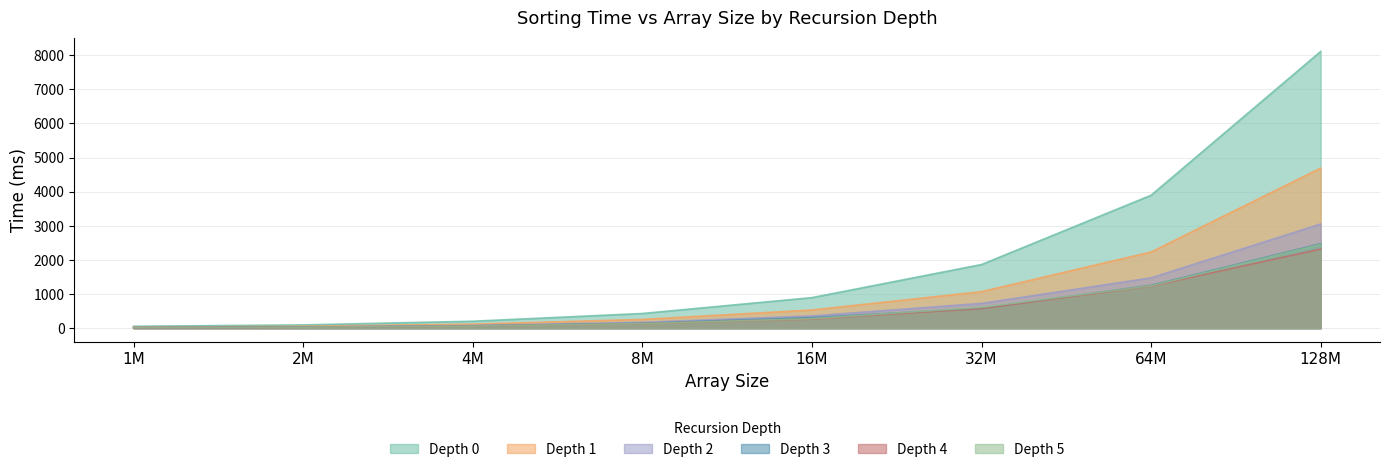

What is the lowest value of the depth_5 series?

13